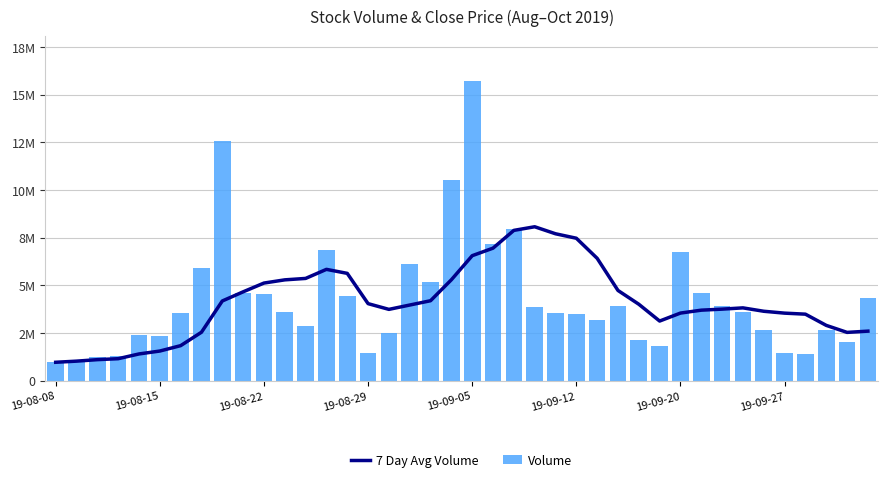

True or false: Volume has a value of 3544837.0 at 24.

True